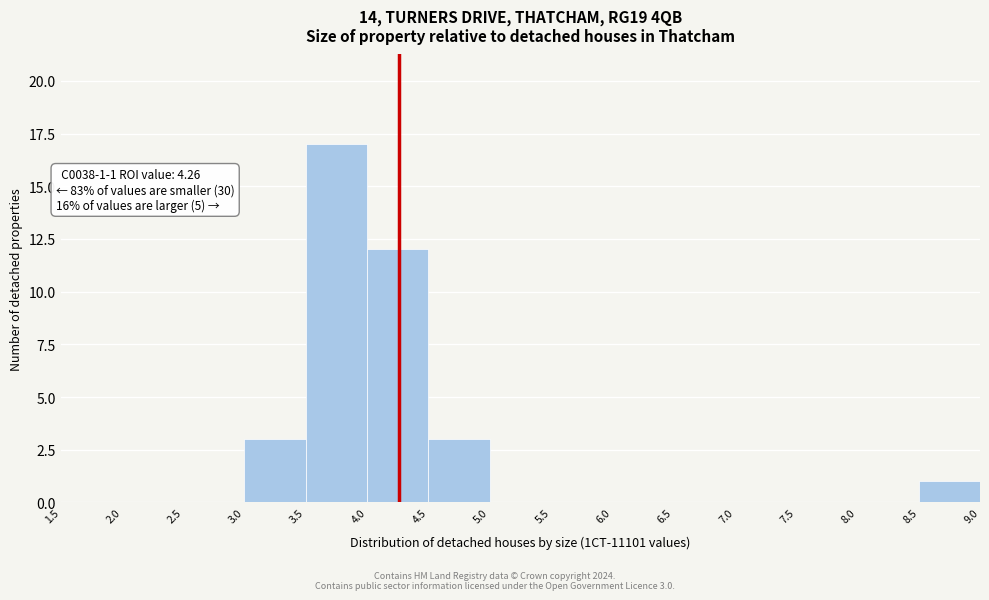

Over which range of the x-axis is the bar tallest?

3.5 to 4.0